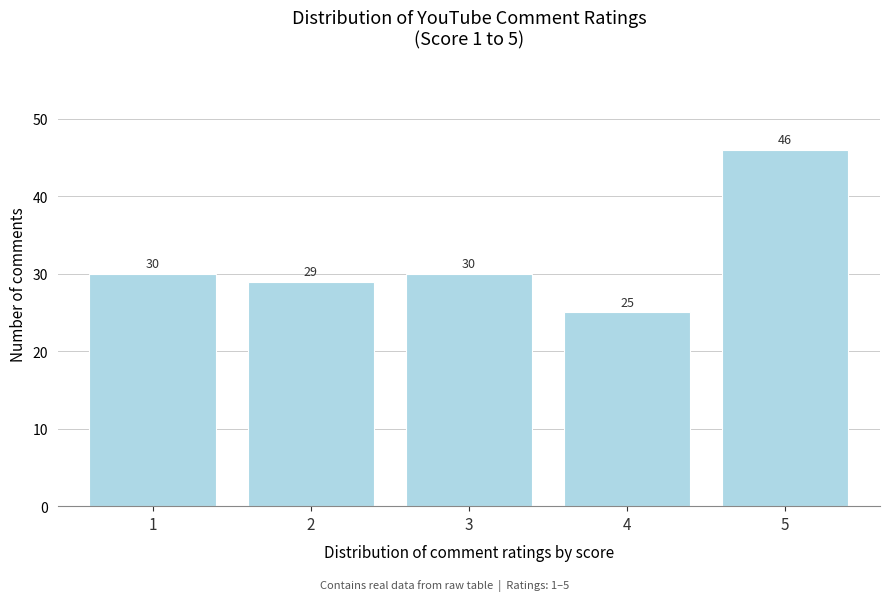

Reading left to right, what are all the values shown in this chart?

1=30	2=29	3=30	4=25	5=46